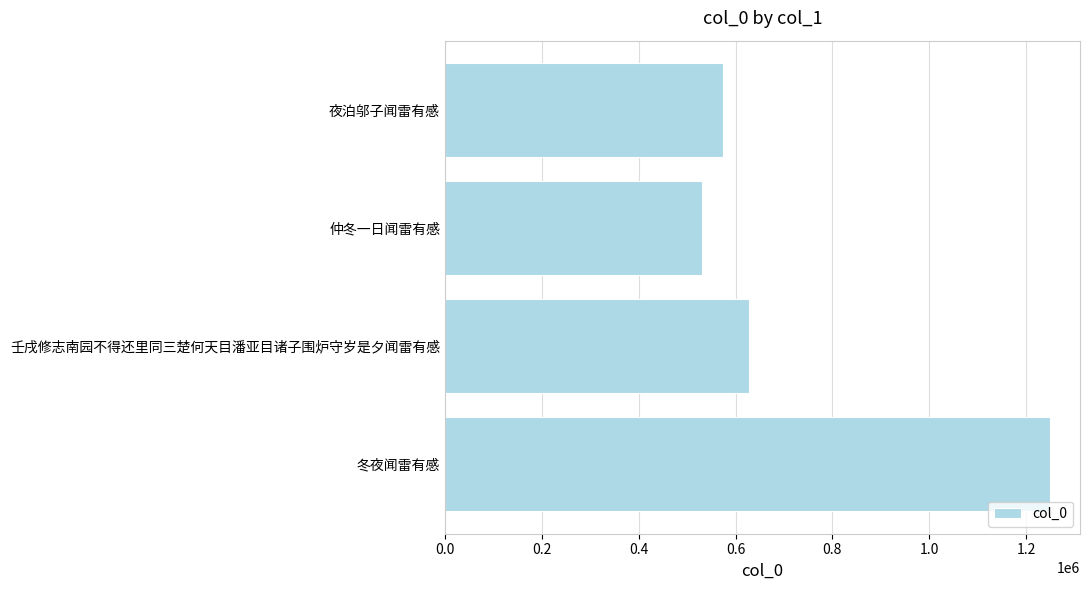

Are the bars horizontal?

Yes